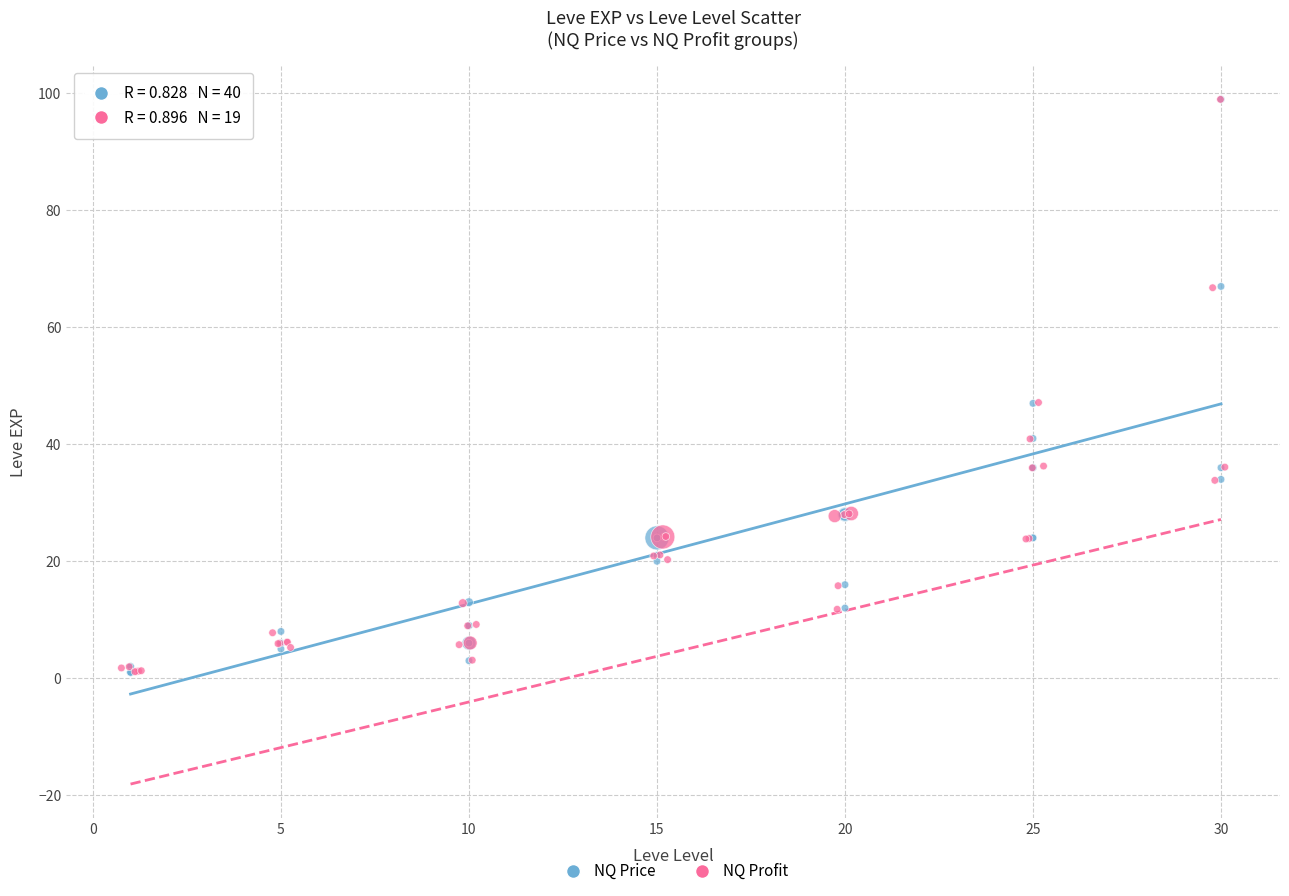

Which series has the largest Y range (max minus min)?

NQ Price